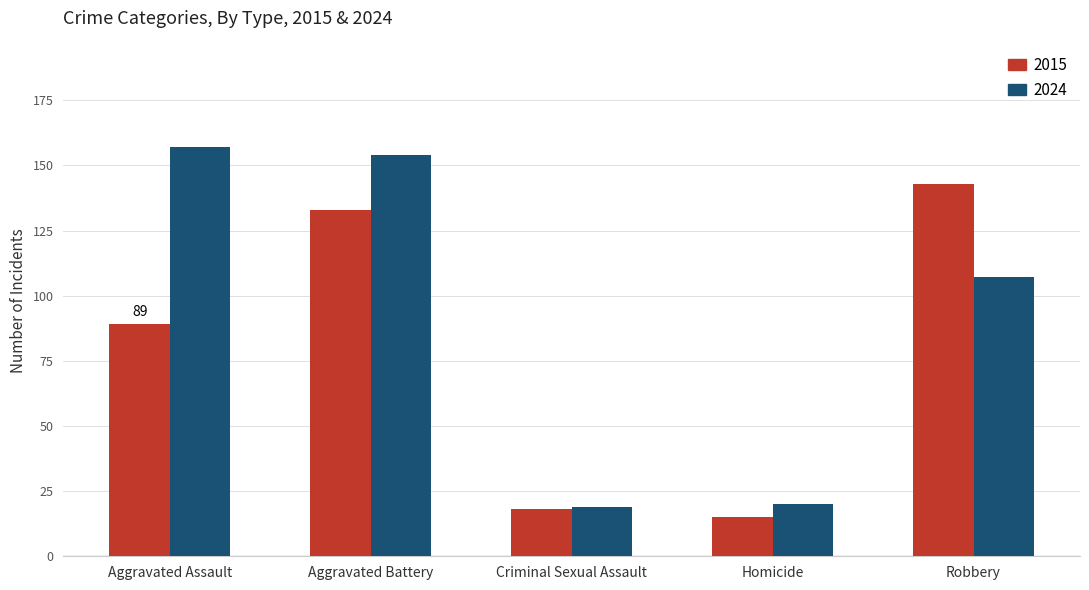

Reading left to right, transcribe all the data shown in this chart.

2015: 89	133	18	15	143
2024: 157	154	19	20	107